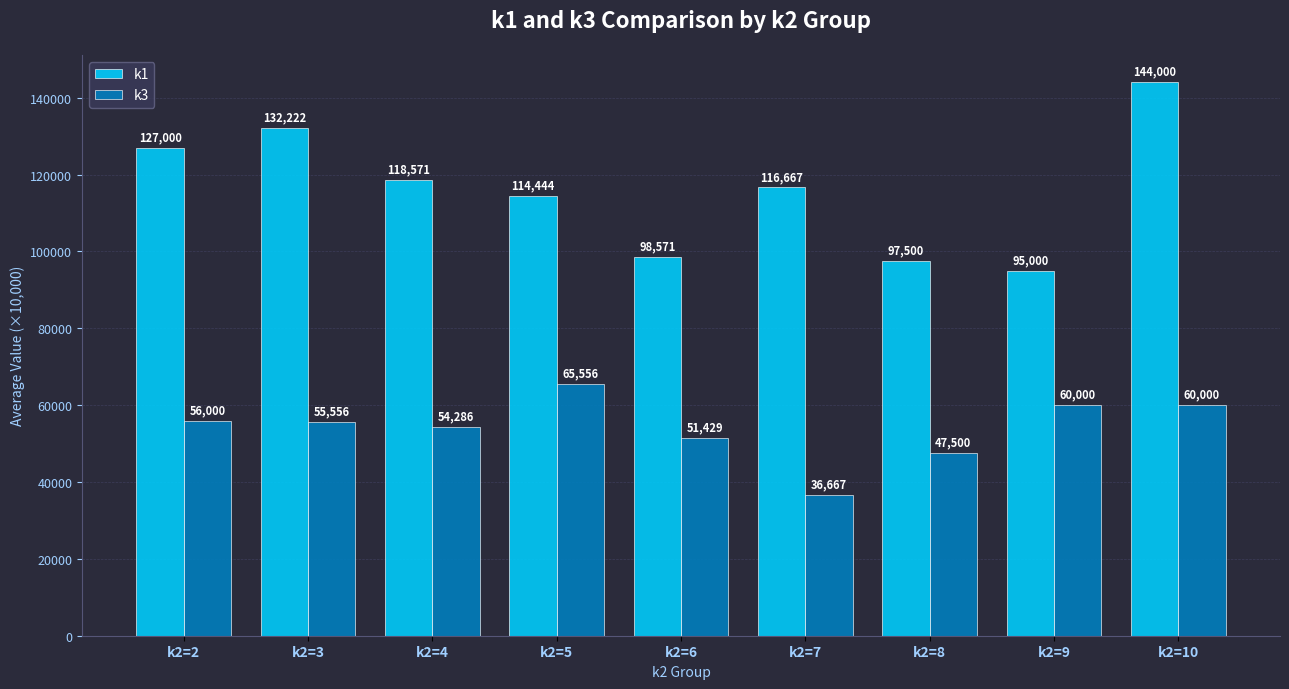

What is the difference between the maximum and second lowest values in the k1 series?

46500